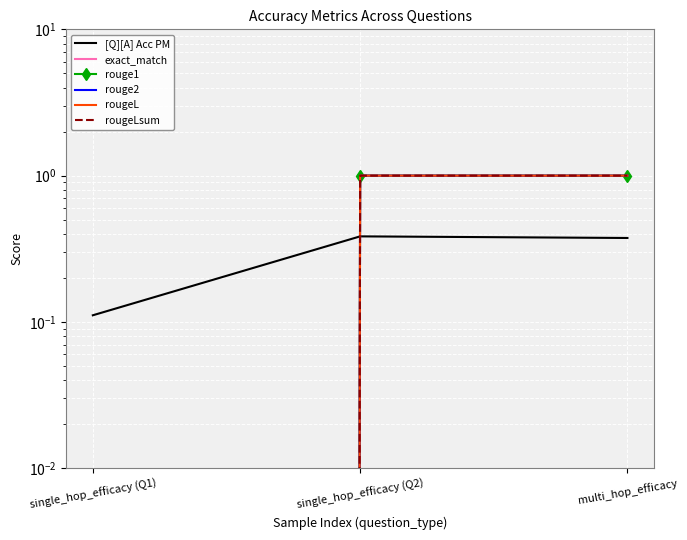

What is the average value of the [Q][A] Acc PM series?

0.3